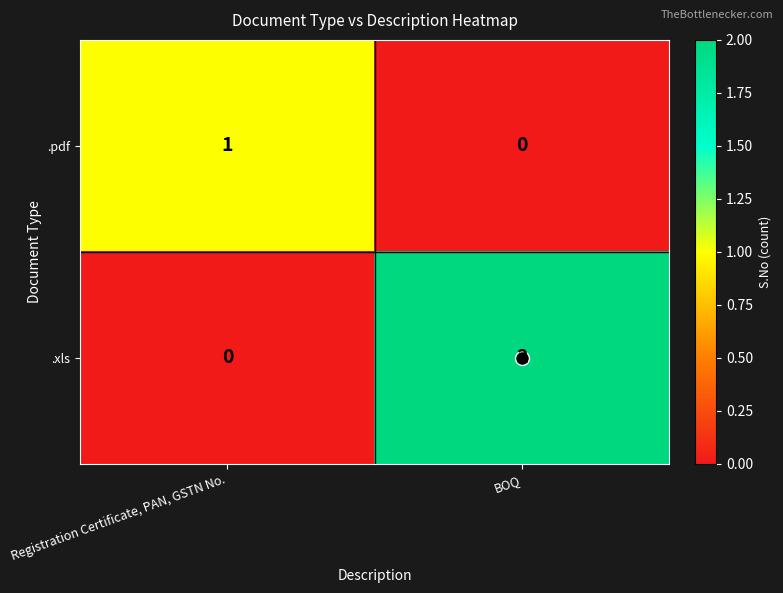

At which label is .pdf closest to 0?

BOQ